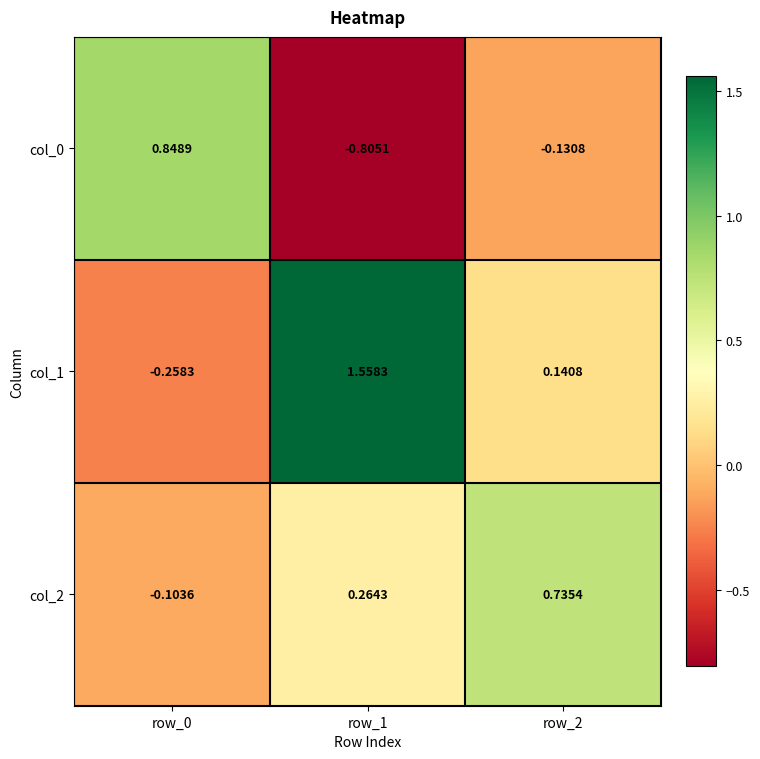

Is the value of col_0 at row_0 greater than the value of col_2 at row_1?

Yes